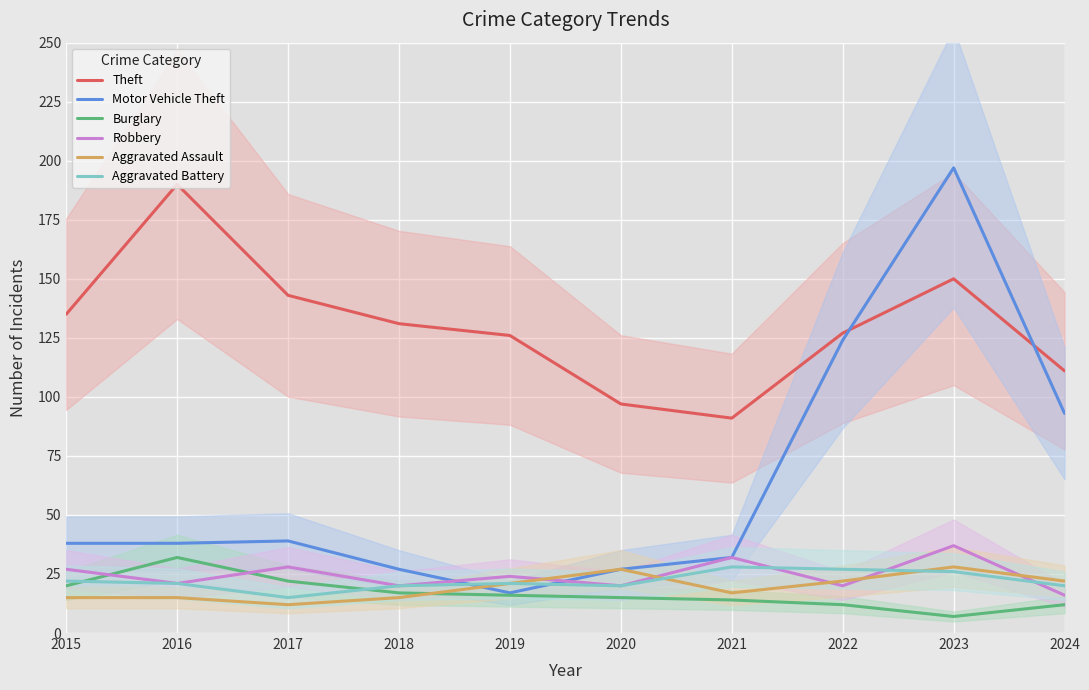

After their last crossing, which series has the higher values: Aggravated Battery or Aggravated Assault?

Aggravated Assault